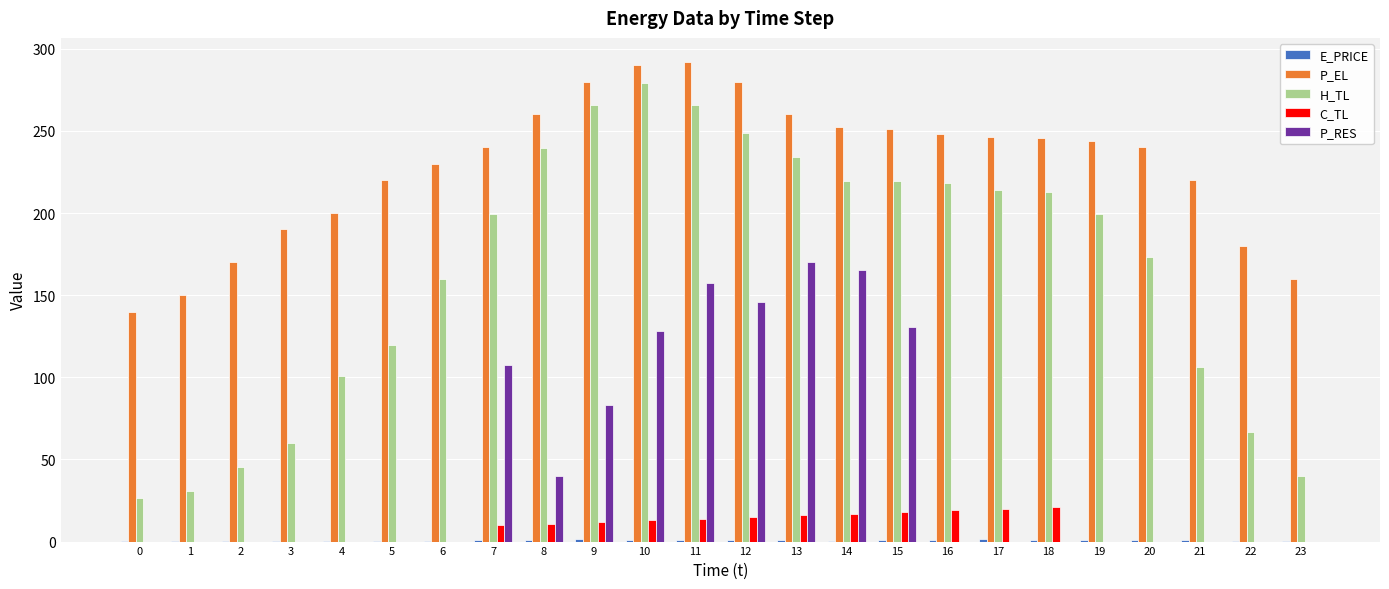

Which series has the largest total across all categories?

P_EL